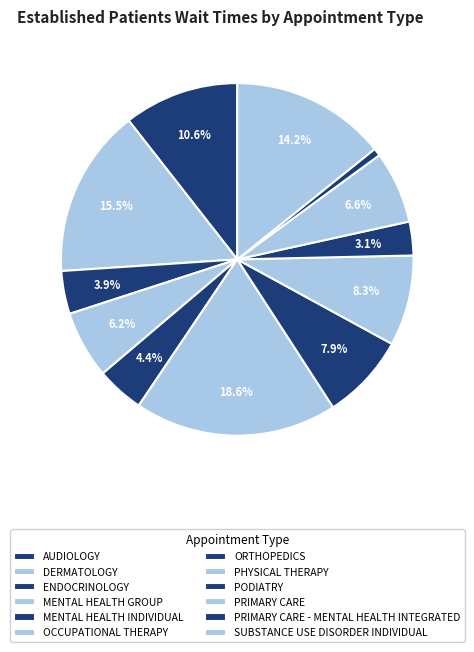

Is the sum of PRIMARY CARE and MENTAL HEALTH GROUP greater than half?

No